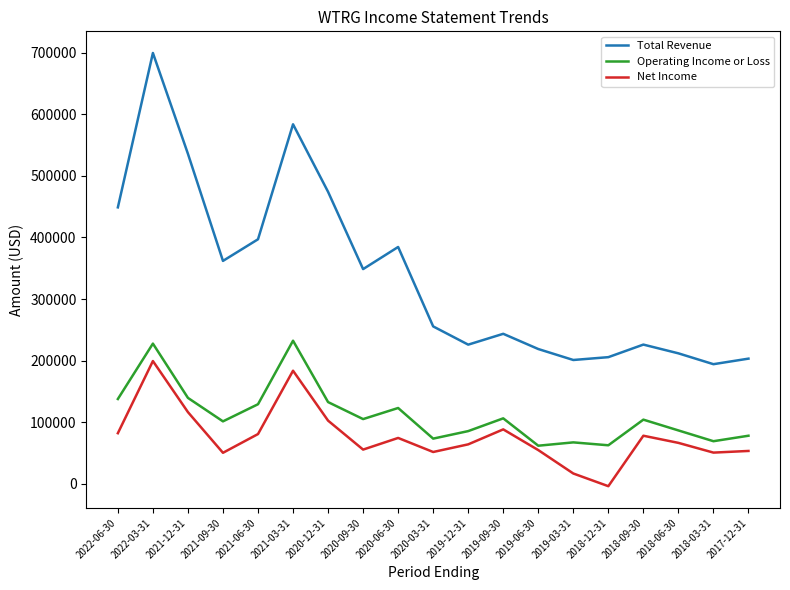

In Total Revenue, how many points are lower than both neighbors (excluding endpoints)?

5